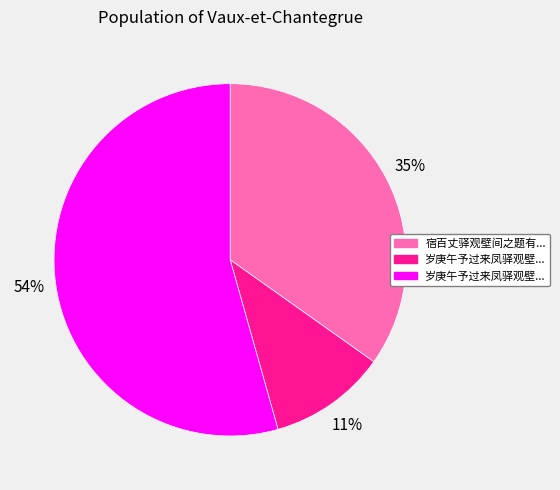

Is there any slice that represents more than half of the pie?

Yes